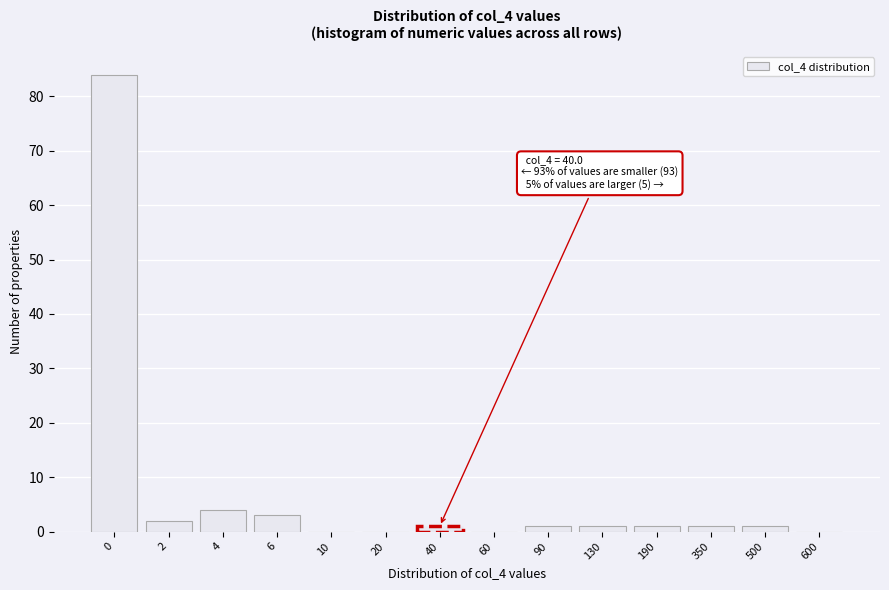

Reading left to right, transcribe all the data shown in this chart.

0=84	2=2	4=4	6=3	10=0	20=0	40=1	60=0	90=1	130=1	190=1	350=1	500=1	600=0